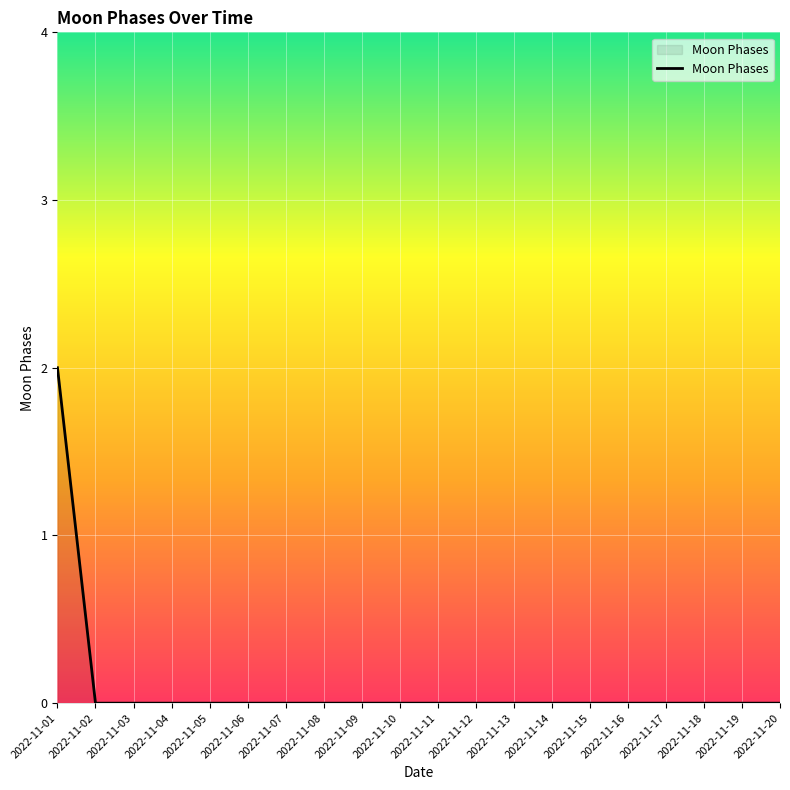

Which has a higher value, 2022-11-01 or 2022-11-05?

2022-11-01